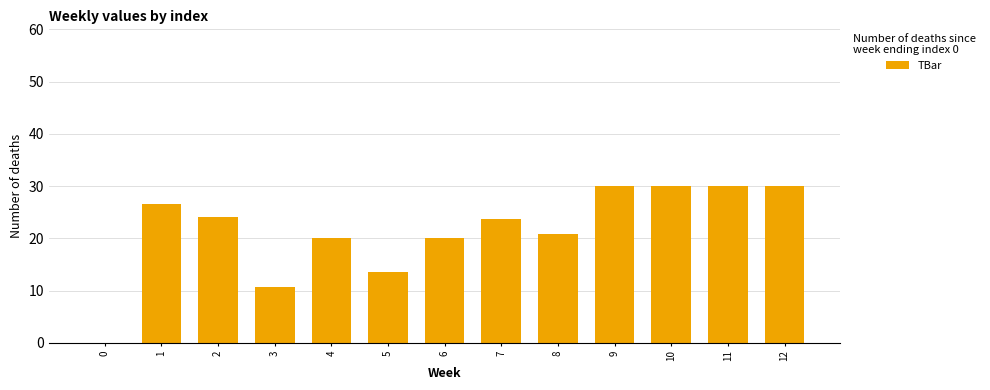

What is the sum of the values at 4 and 10?

50.0